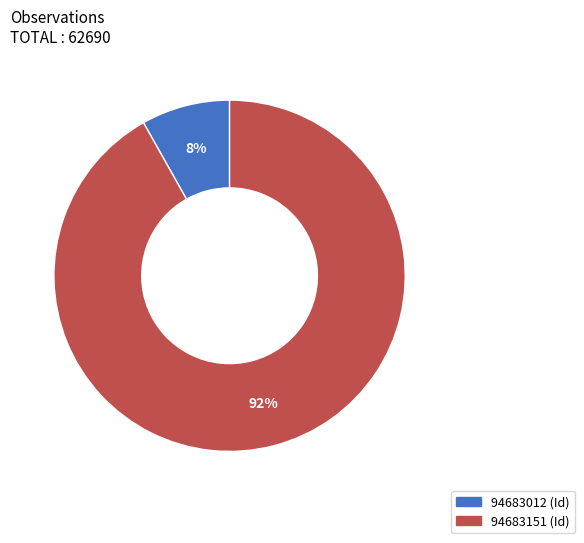

Does any single category account for the majority?

Yes